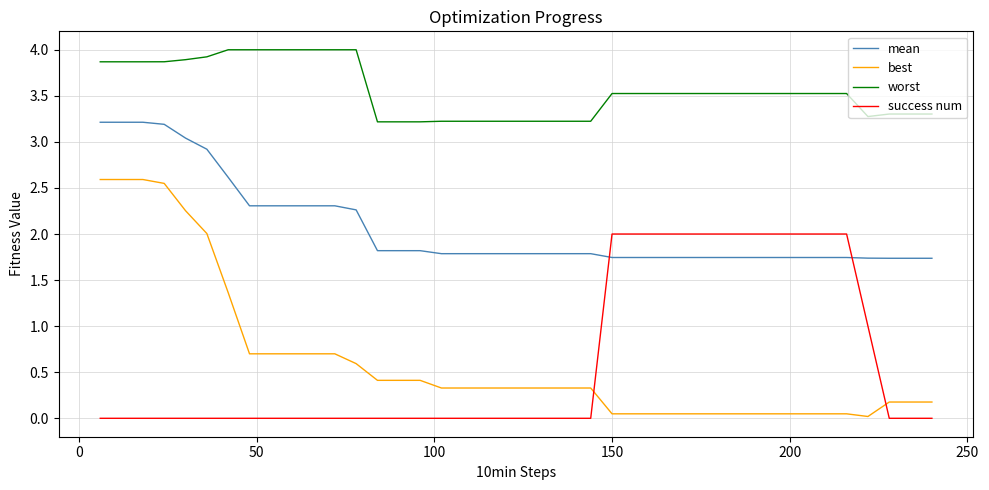

How many intersections are there between mean and success num?

2